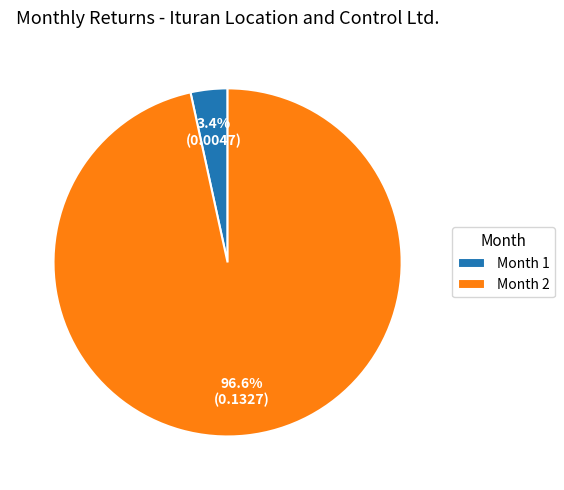

Which slice is the largest?

Month 2